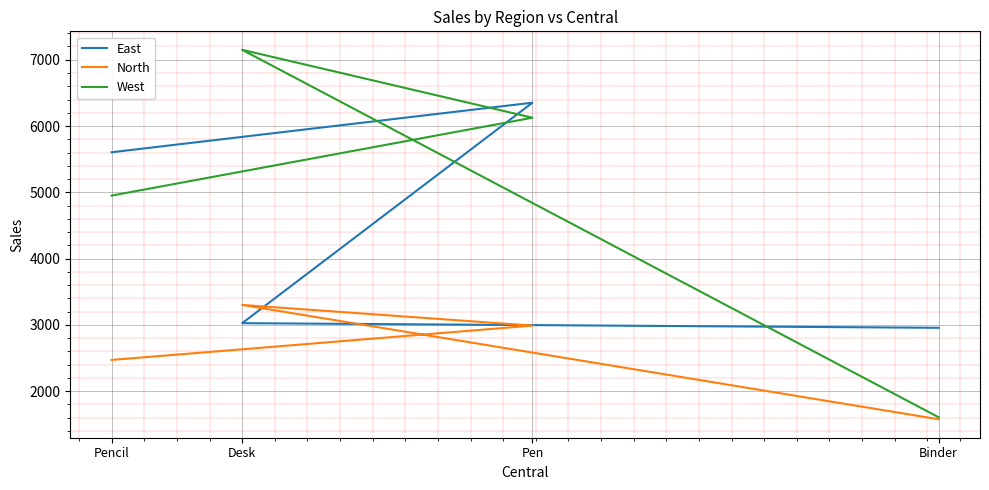

Where is the first local maximum for North?

Desk